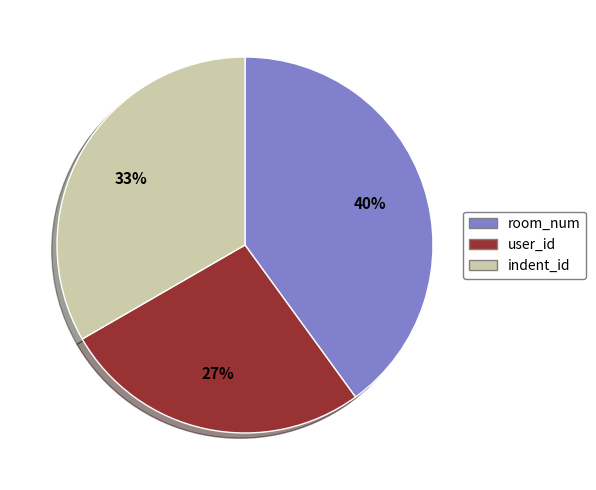

Which category has the biggest portion of the pie?

room_num